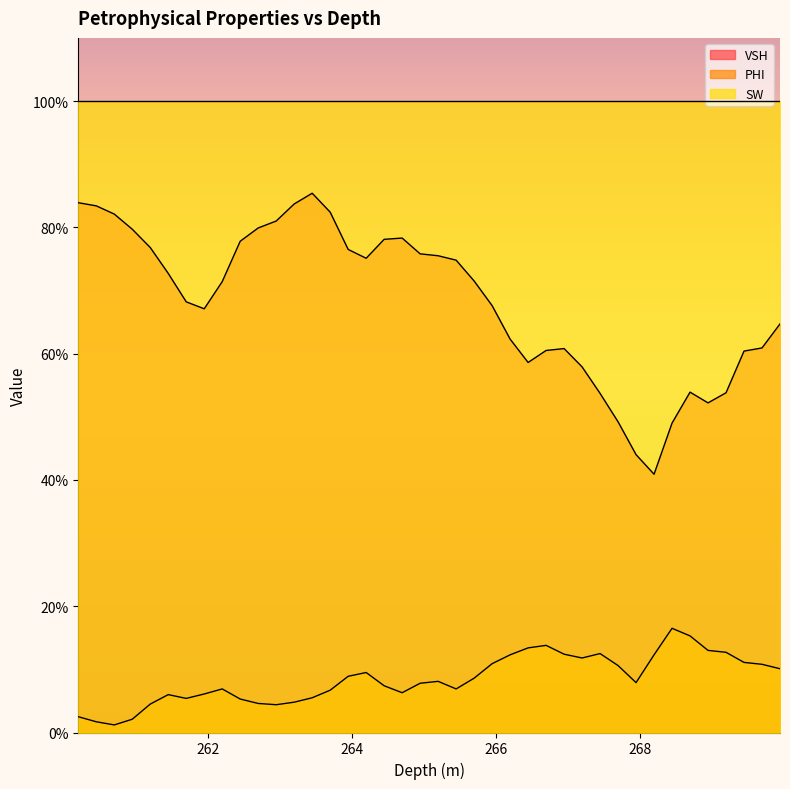

The PHI series shows 0.1 at 264.95. True or false?

True